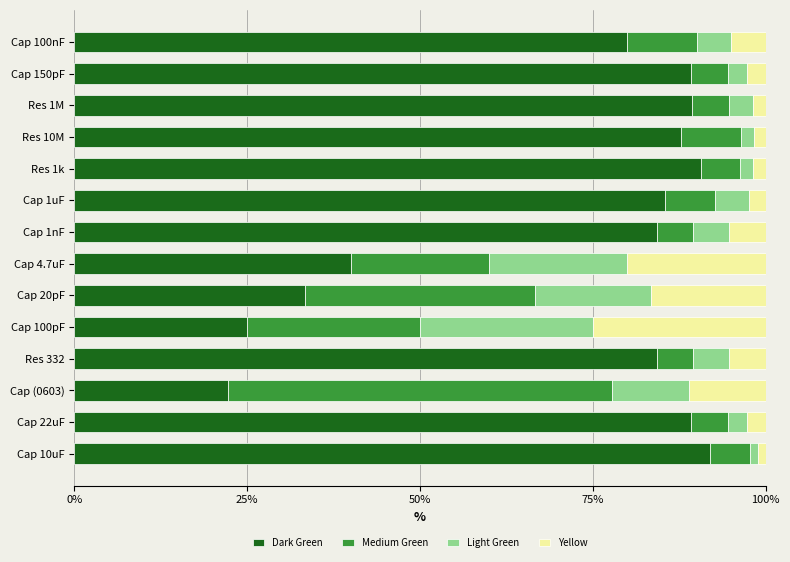

At which label is Dark Green closest to 57?

Cap 4.7uF